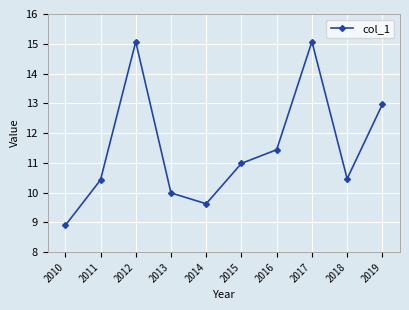

Where does the data first go above 10?

2011